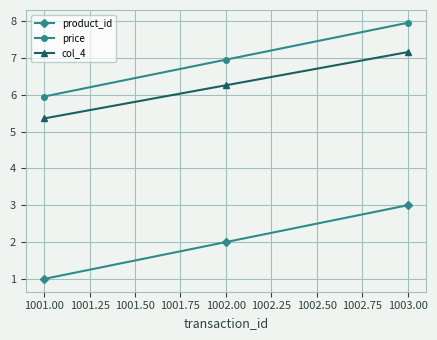

What are all the series names shown in the legend?

product_id, price, col_4